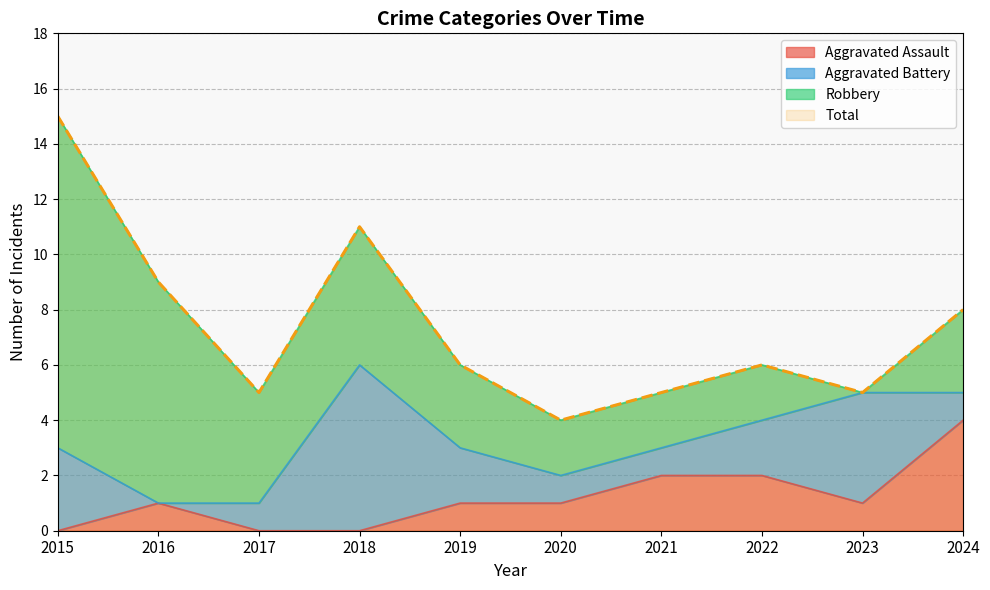

At which label does Aggravated Assault reach its minimum?

2015